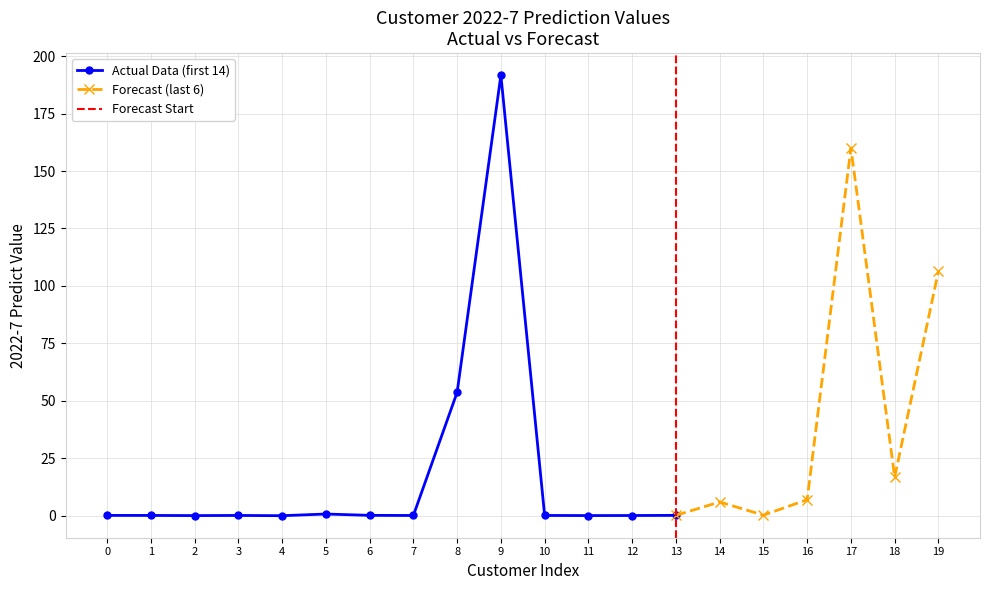

The Actual Data (first 14) series shows 324.5 at 9. True or false?

False